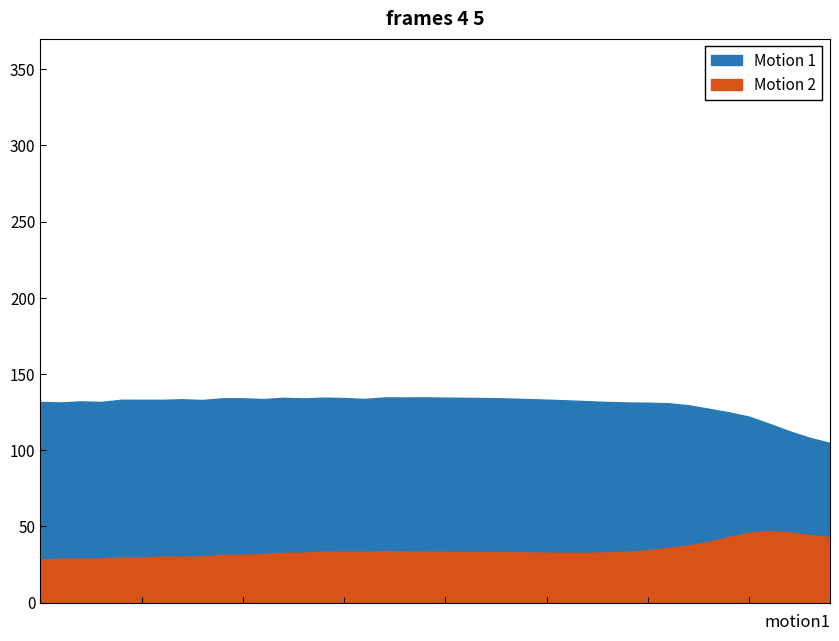

Where is the first local maximum for Motion 2?

4